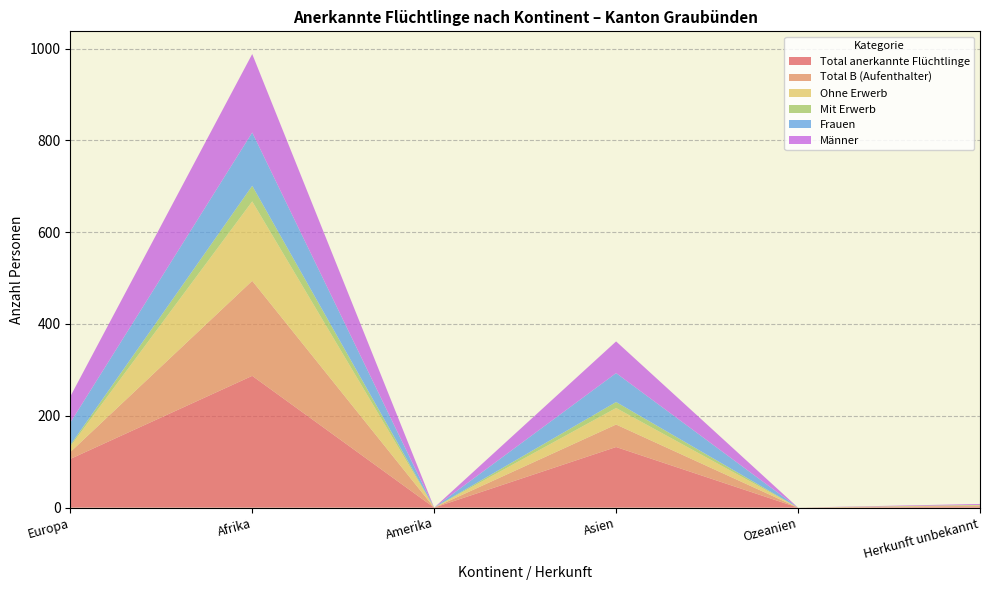

Reading left to right, transcribe all the data shown in this chart.

Total anerkannte Flüchtlinge: 106	287	0	132	0	2
Total B (Aufenthalter): 15	207	0	49	0	2
Ohne Erwerb: 12	173	0	36	0	1
Mit Erwerb: 3	34	0	13	0	1
Frauen: 49	116	0	63	0	0
Männer: 57	171	0	69	0	2